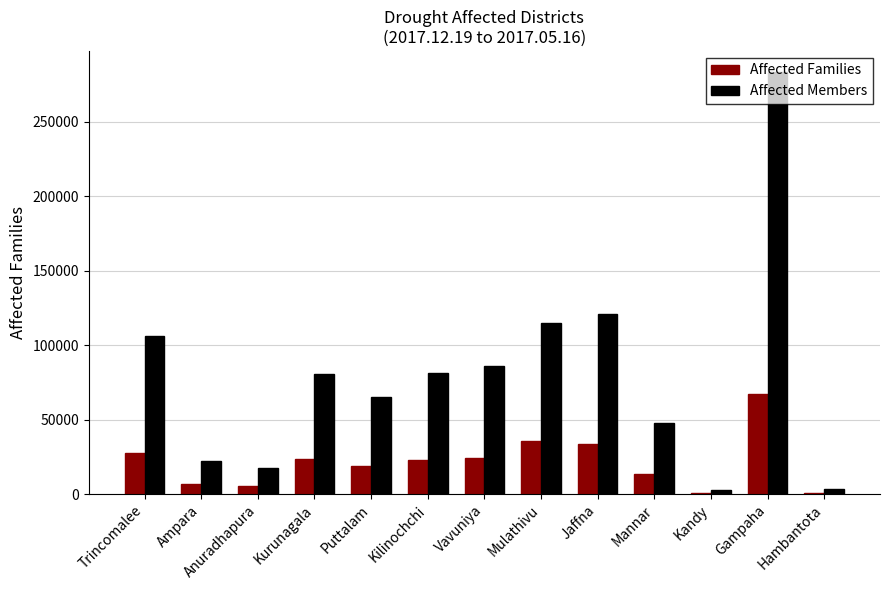

At which label does Affected Members reach its peak?

Gampaha